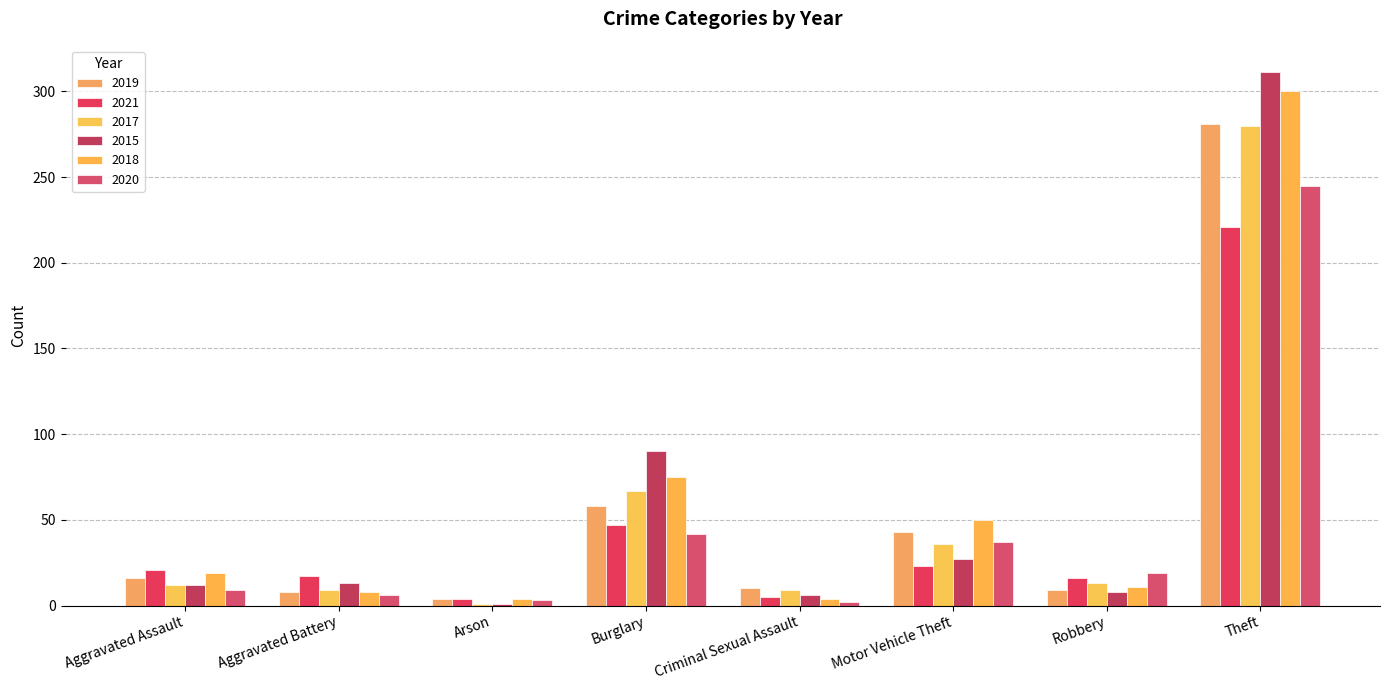

What are all the series names shown in the legend?

2019, 2021, 2017, 2015, 2018, 2020